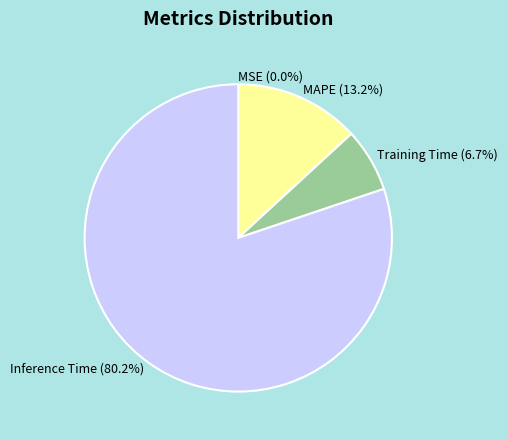

What is the largest slice in the pie chart?

Inference Time